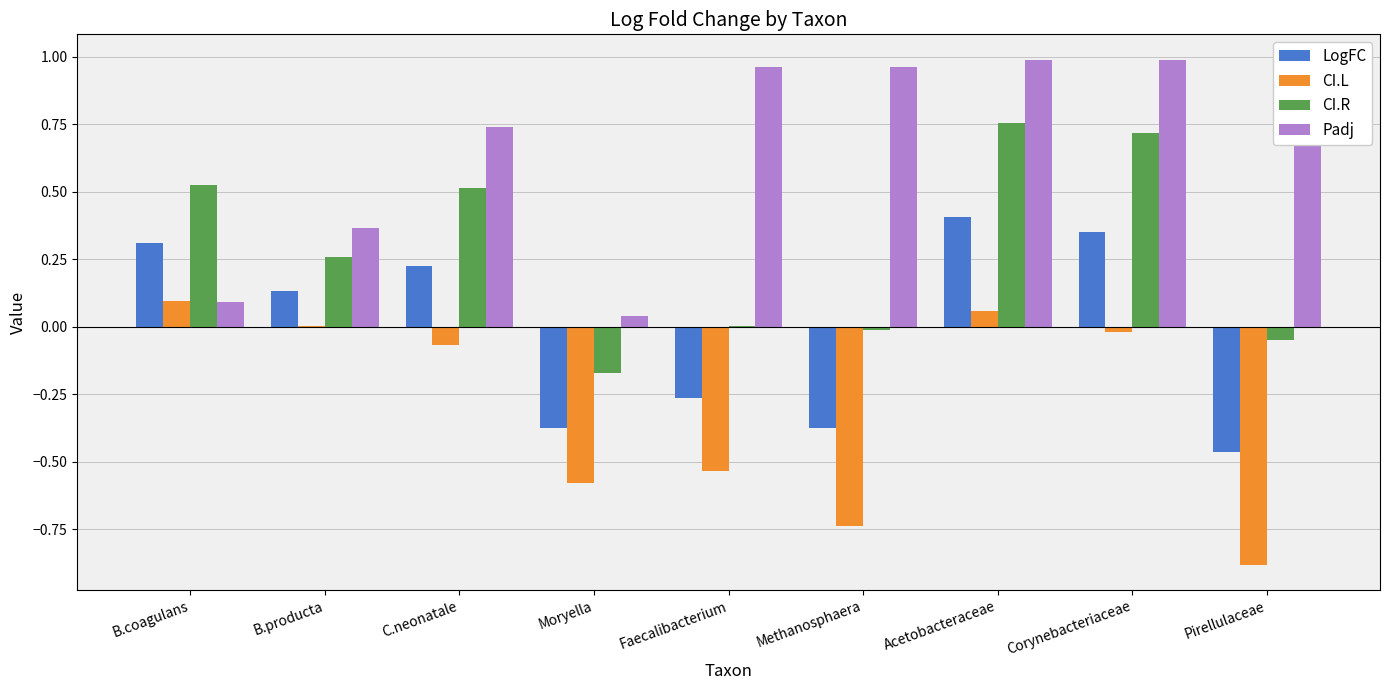

Reading right to left, what are all the values shown in this chart?

LogFC: Pirellulaceae=-0.5	Corynebacteriaceae=0.4	Acetobacteraceae=0.4	Methanosphaera=-0.4	Faecalibacterium=-0.3	Moryella=-0.4	C.neonatale=0.2	B.producta=0.1	B.coagulans=0.3
CI.L: Pirellulaceae=-0.9	Corynebacteriaceae=-0.0	Acetobacteraceae=0.1	Methanosphaera=-0.7	Faecalibacterium=-0.5	Moryella=-0.6	C.neonatale=-0.1	B.producta=0.0	B.coagulans=0.1
CI.R: Pirellulaceae=-0.0	Corynebacteriaceae=0.7	Acetobacteraceae=0.8	Methanosphaera=-0.0	Faecalibacterium=0.0	Moryella=-0.2	C.neonatale=0.5	B.producta=0.3	B.coagulans=0.5
Padj: Pirellulaceae=1.0	Corynebacteriaceae=1.0	Acetobacteraceae=1.0	Methanosphaera=1.0	Faecalibacterium=1.0	Moryella=0.0	C.neonatale=0.7	B.producta=0.4	B.coagulans=0.1